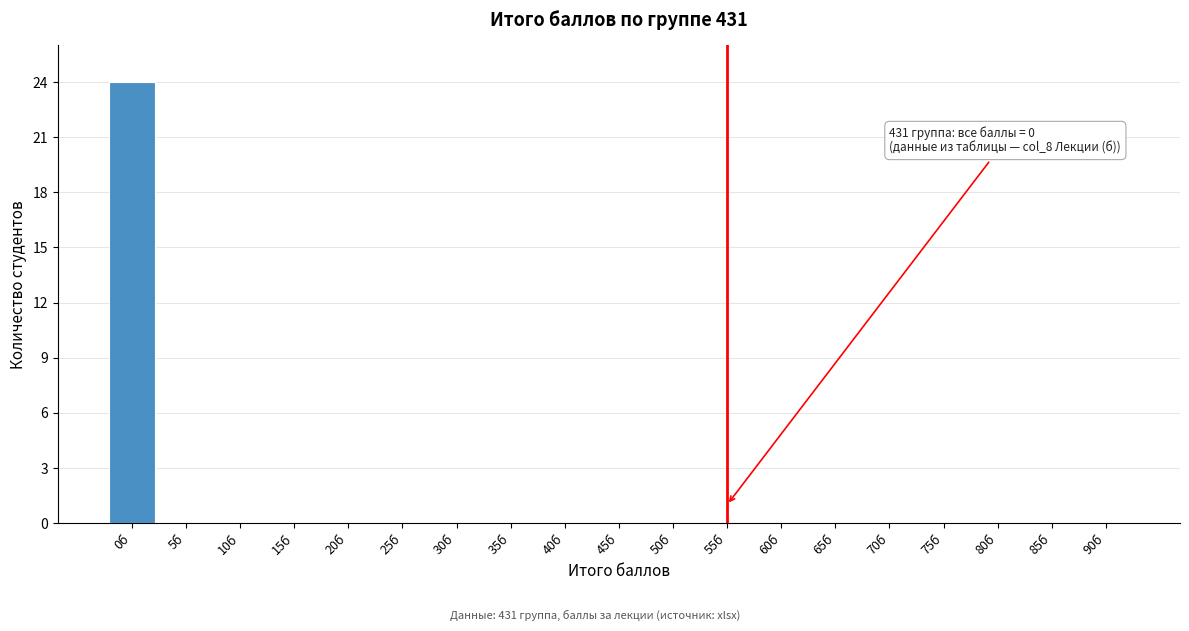

Reading left to right, extract all data points from this chart.

0б=24	5б=0	10б=0	15б=0	20б=0	25б=0	30б=0	35б=0	40б=0	45б=0	50б=0	55б=0	60б=0	65б=0	70б=0	75б=0	80б=0	85б=0	90б=0